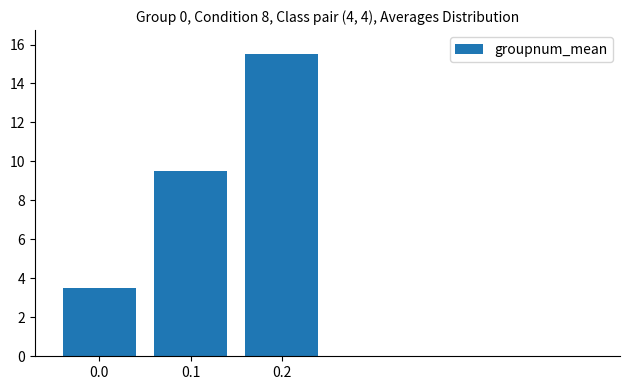

Between 0.2 and 0.0, which is larger?

0.2